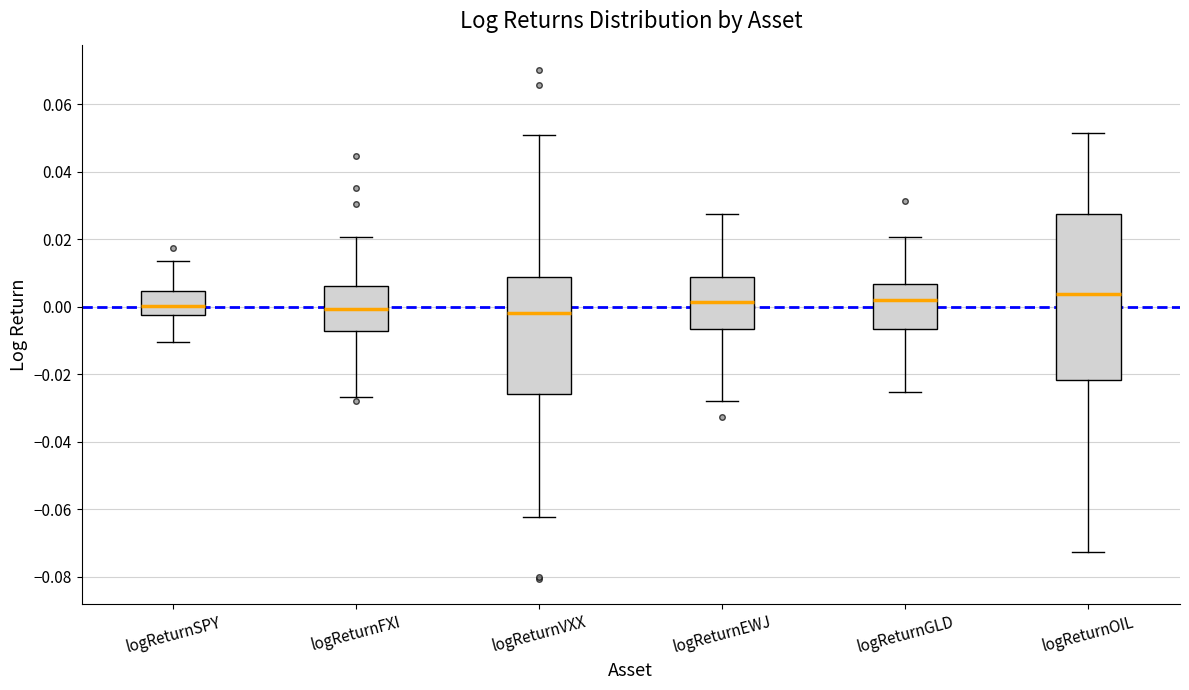

Reading left to right, read every box against the y-axis: the position of its median line, the range the box covers, and the ends of its whiskers. The values are not printed on the chart, so give them approximately, as read against the axis.

logReturnSPY: median 0.000, box -0.002 to 0.004, whiskers -0.010 to 0.014
logReturnFXI: median 0.000, box -0.008 to 0.006, whiskers -0.026 to 0.020
logReturnVXX: median -0.002, box -0.026 to 0.008, whiskers -0.062 to 0.052
logReturnEWJ: median 0.002, box -0.006 to 0.008, whiskers -0.028 to 0.028
logReturnGLD: median 0.002, box -0.006 to 0.006, whiskers -0.026 to 0.020
logReturnOIL: median 0.004, box -0.022 to 0.028, whiskers -0.072 to 0.052